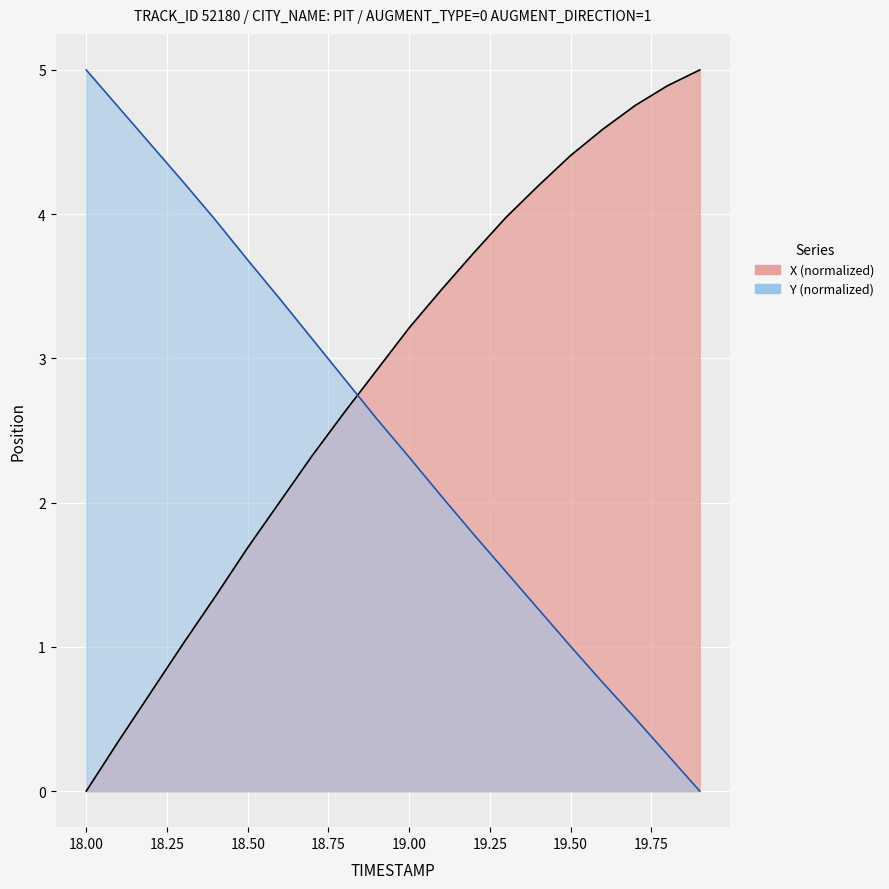

How many data points in X are less than 3?

10